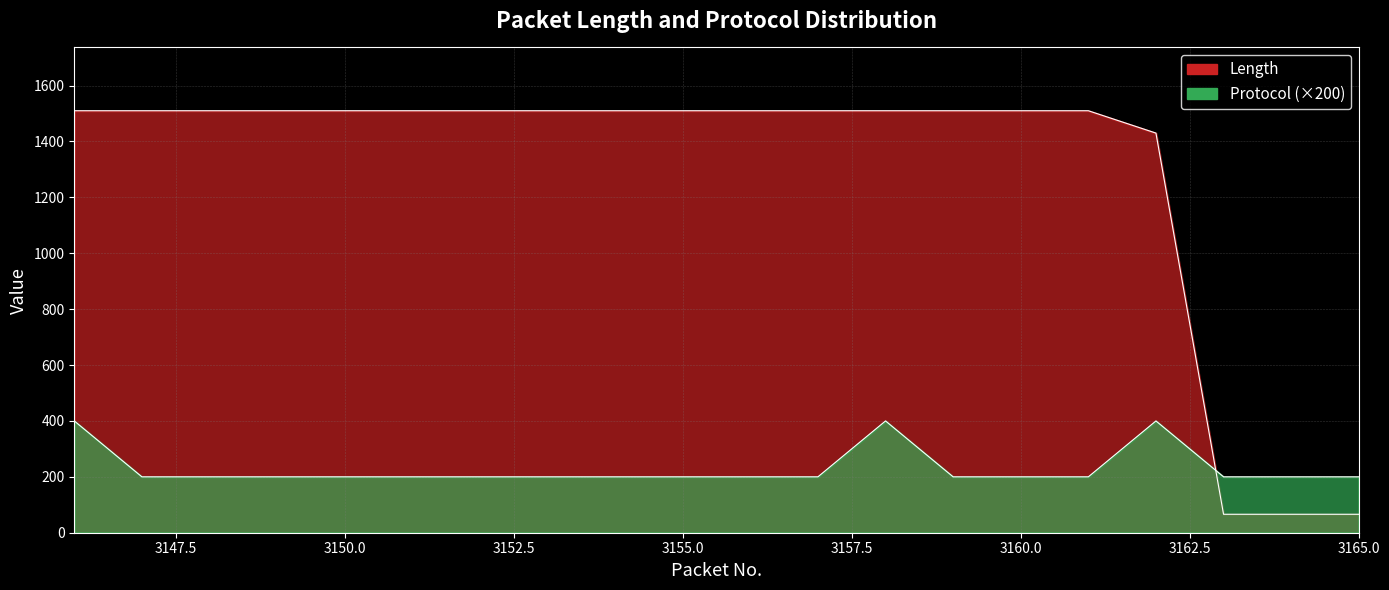

Reading right to left, extract all data points from this chart.

Length: 3165=66	3164=66	3163=66	3162=1430	3161=1510	3160=1510	3159=1510	3158=1510	3157=1510	3156=1510	3155=1510	3154=1510	3153=1510	3152=1510	3151=1510	3150=1510	3149=1510	3148=1510	3147=1510	3146=1510
Protocol: 3165=200	3164=200	3163=200	3162=400	3161=200	3160=200	3159=200	3158=400	3157=200	3156=200	3155=200	3154=200	3153=200	3152=200	3151=200	3150=200	3149=200	3148=200	3147=200	3146=400